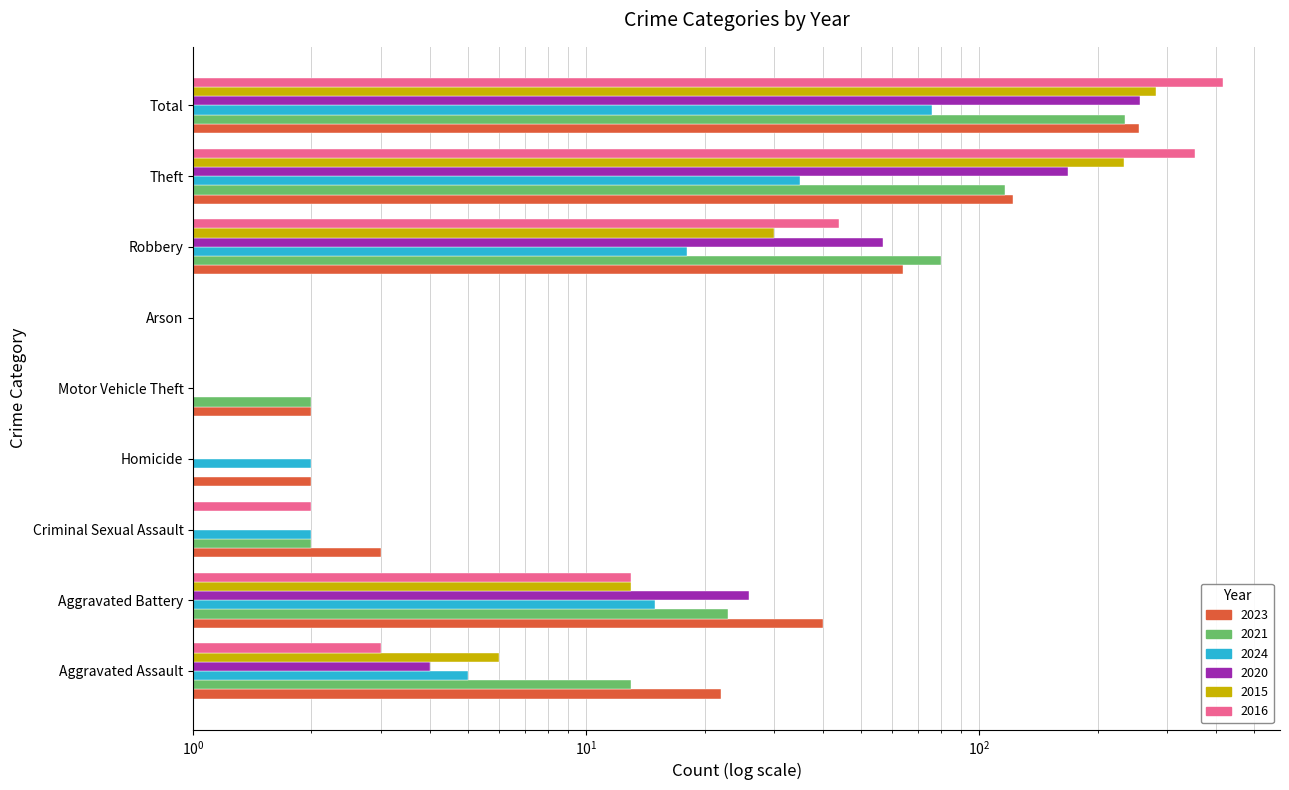

Which series has the largest total across all categories?

2016